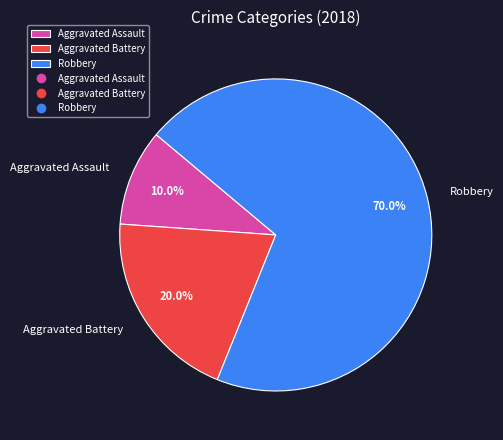

What percentage is NOT represented by Aggravated Battery?

80.0%